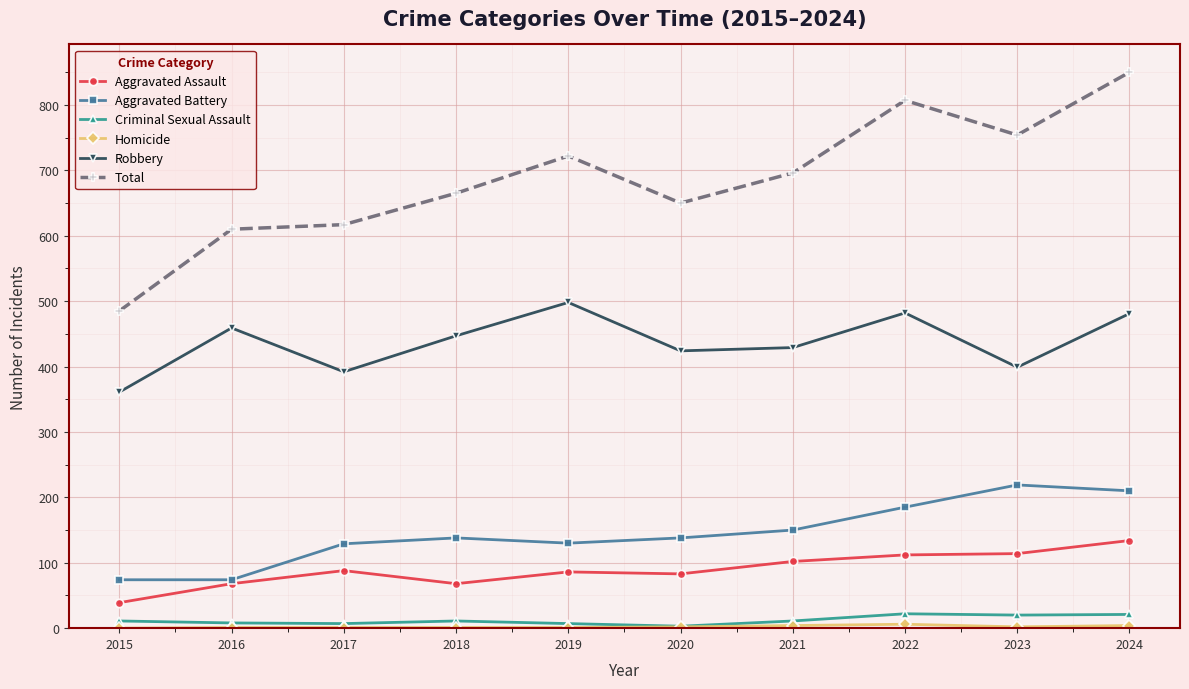

Which category has the highest value in the Aggravated Assault series?

2024